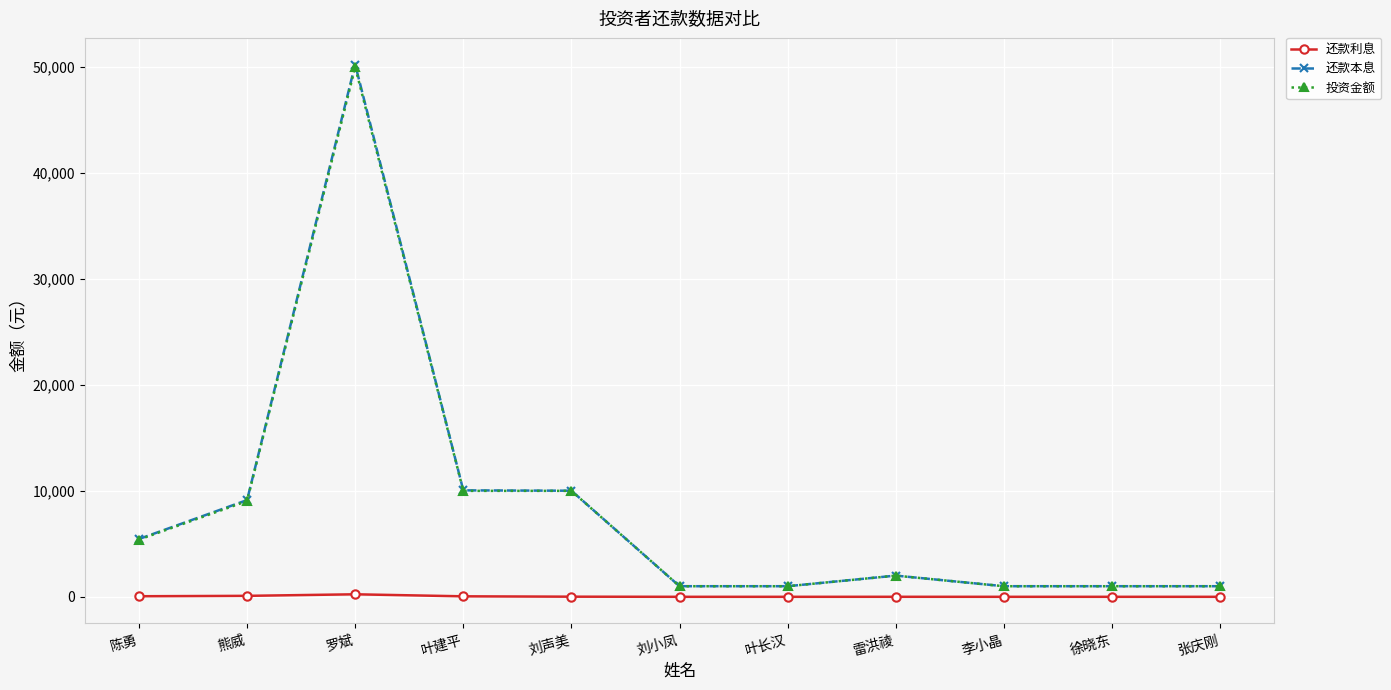

What is the minimum value shown in the chart?

1.4